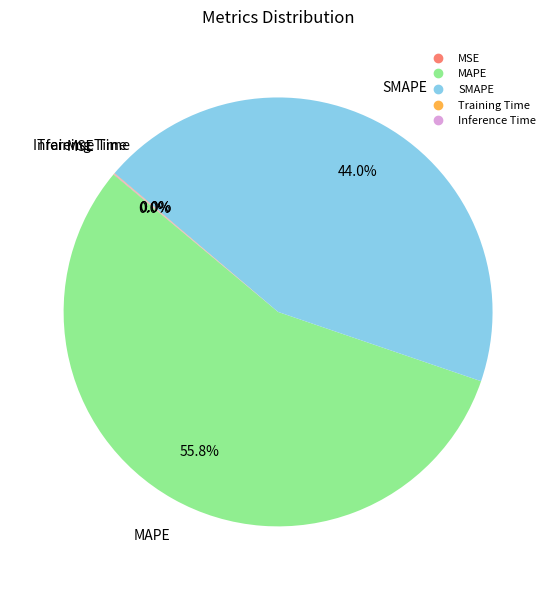

Approximately how many times larger is the value at SMAPE compared to MAPE?

0.8